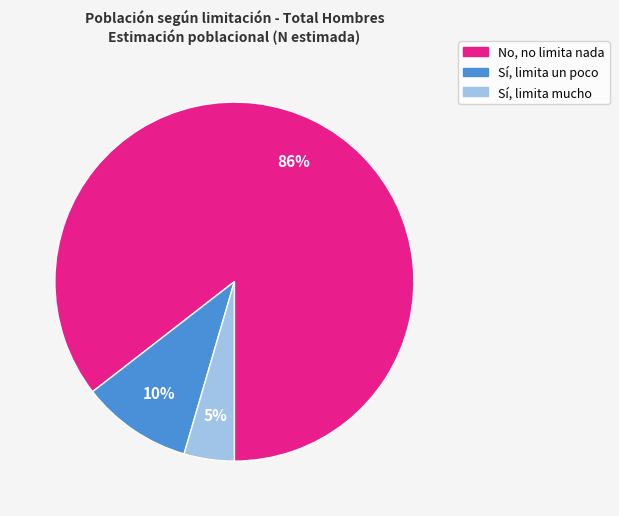

Is the sum of No, no limita nada and Sí, limita un poco greater than half?

Yes